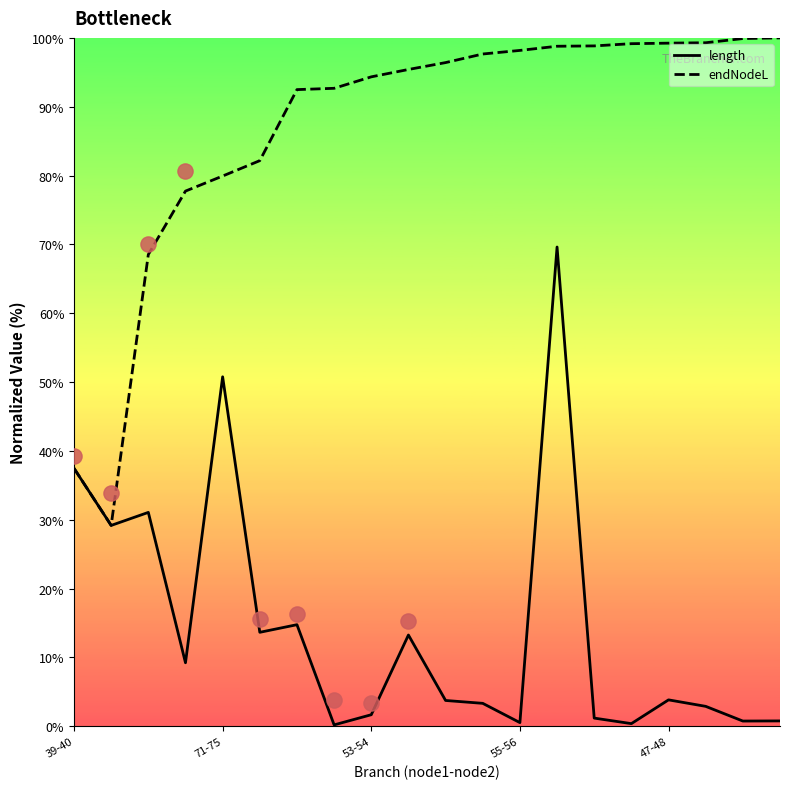

What are all the series names shown in the legend?

length, endNodeL